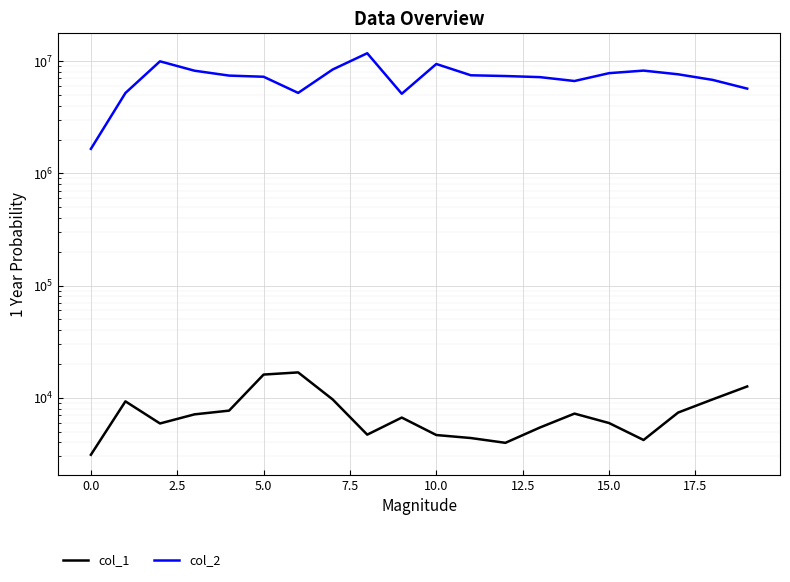

What is the highest value of the col_1 series?

16824